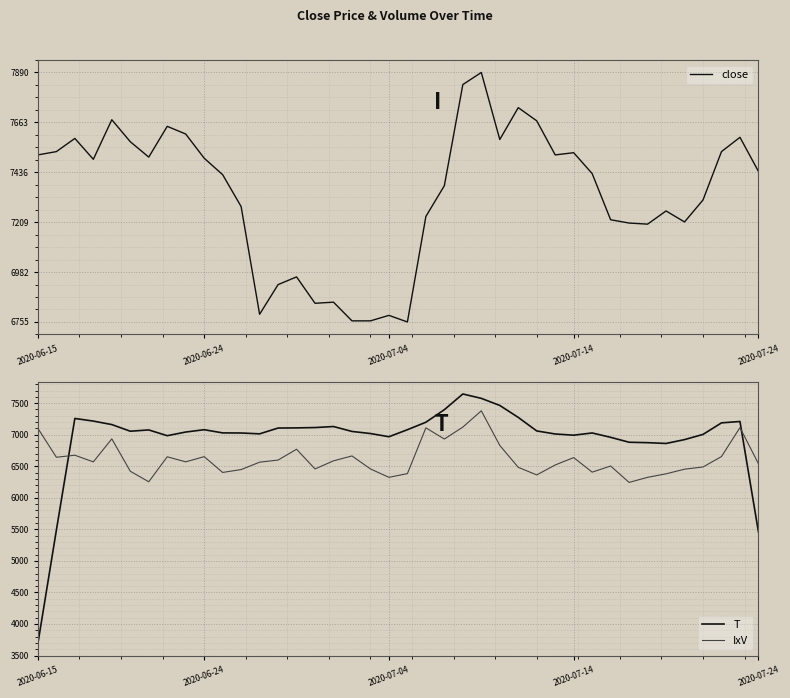

How many categories are shown in the chart?

40